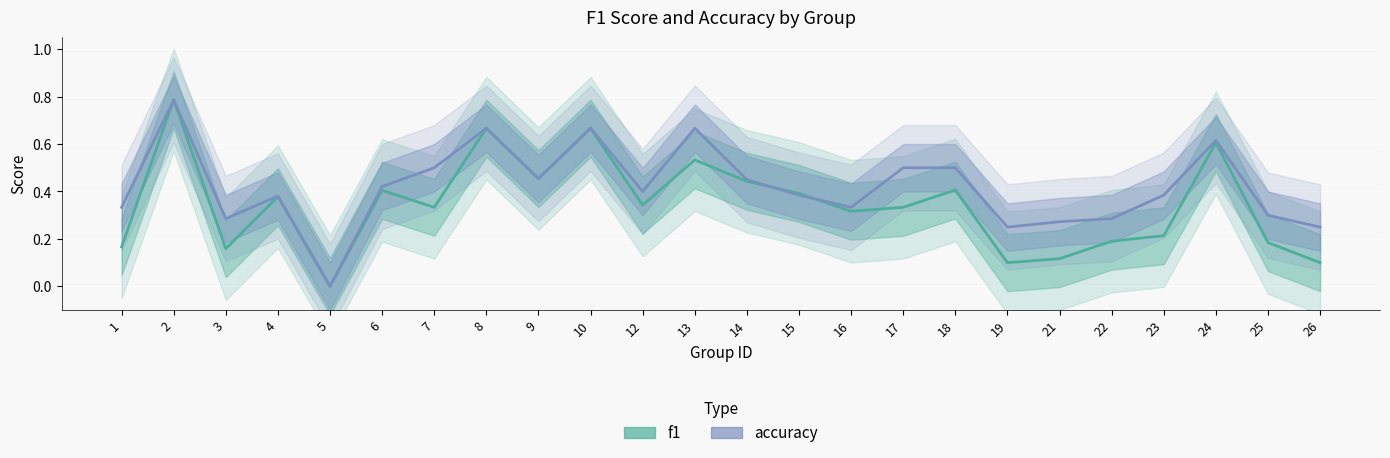

Count the accuracy values in the range 0 to 1.

24